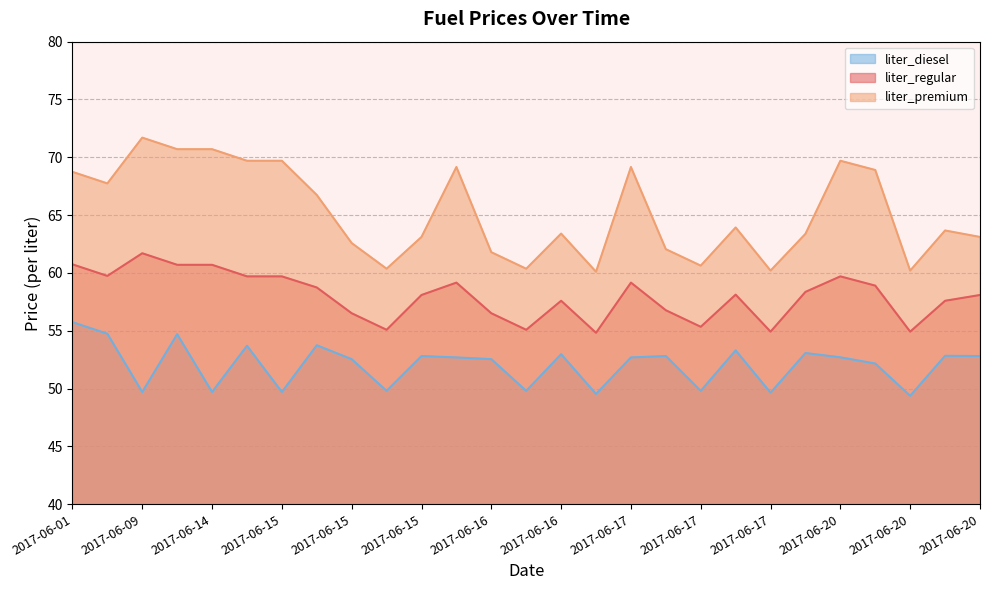

What are all the series names shown in the legend?

liter_diesel, liter_regular, liter_premium